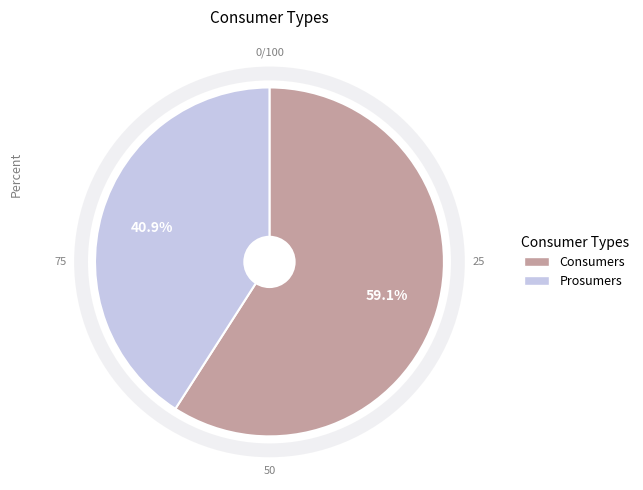

Combined, do Consumers and Prosumers account for over 50%?

Yes